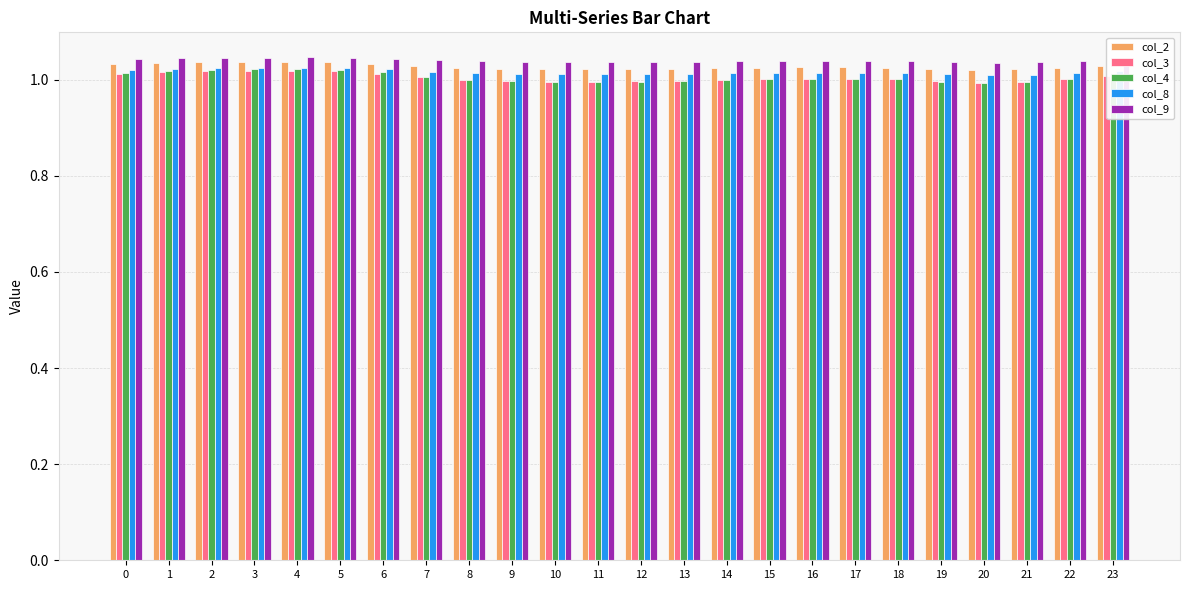

Which series has the largest total across all categories?

col_9